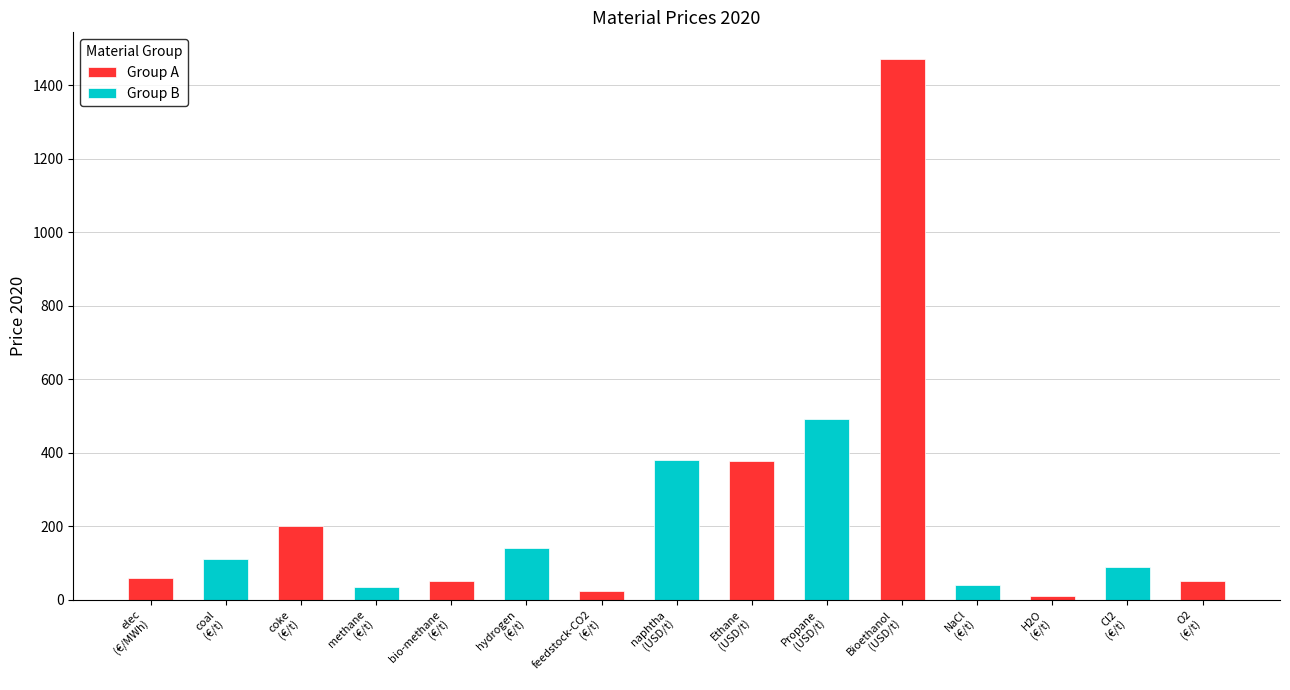

Reading left to right, list all the values displayed in this chart.

60.0	110.0	200.0	35.0	51.0	140.0	25.0	380.8	378.6	491.3	1470.0	40.0	10.0	90.0	50.0